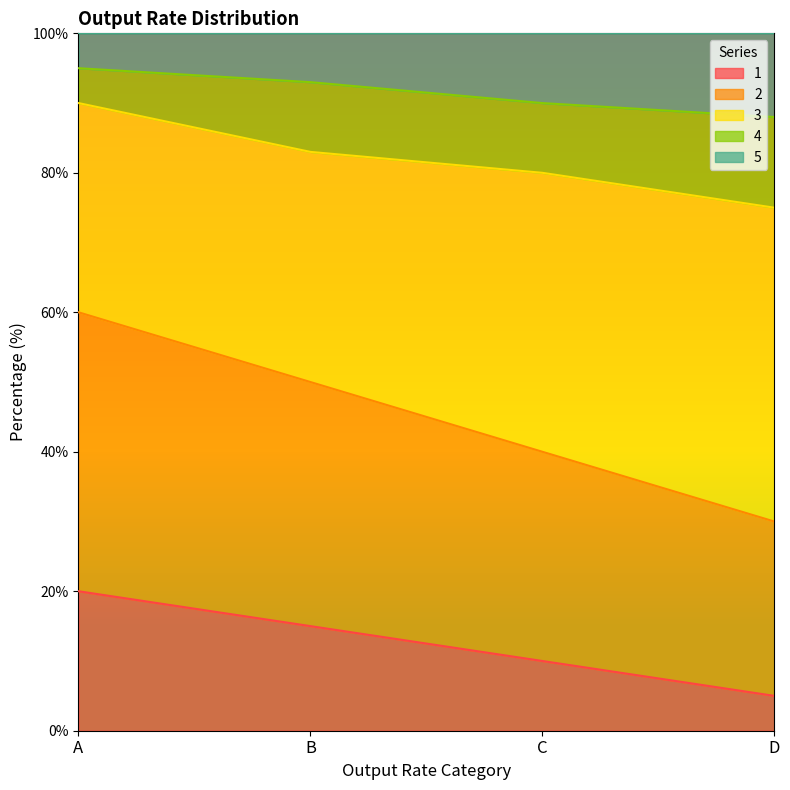

What is the total value across all series at D?

100